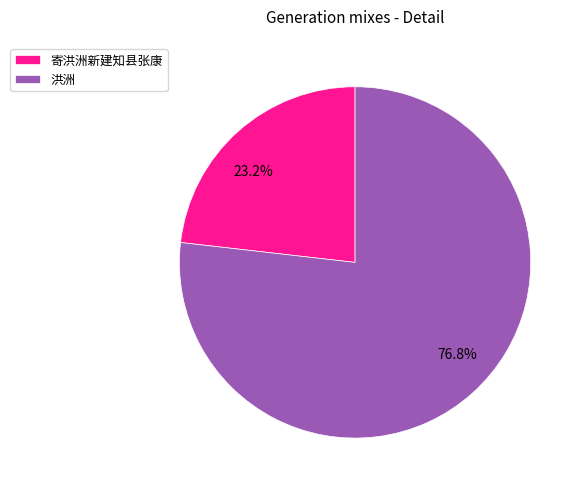

Approximately how many times larger is the value at 寄洪洲新建知县张康 compared to 洪洲?

0.3